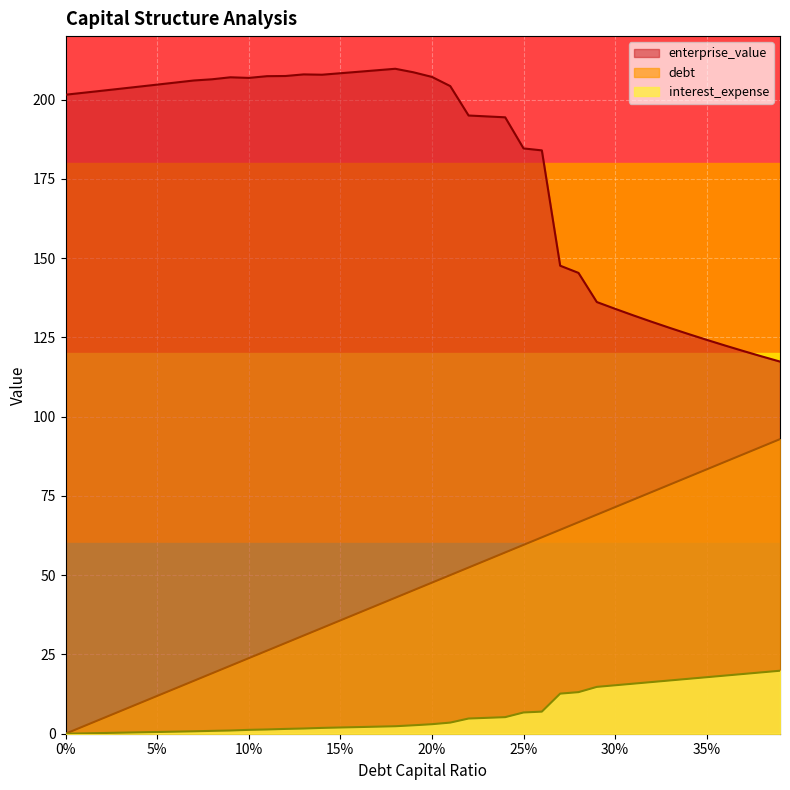

What are all the series names shown in the legend?

enterprise_value, debt, interest_expense